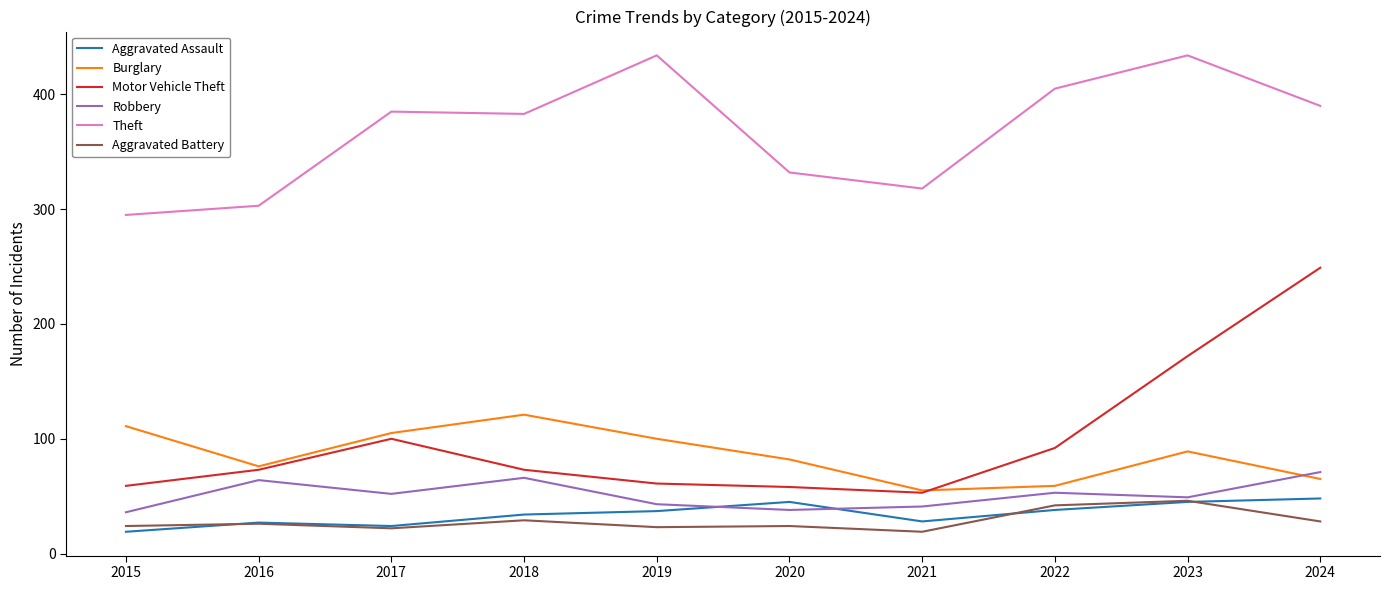

Is it true that Robbery equals 40 at 2018?

False